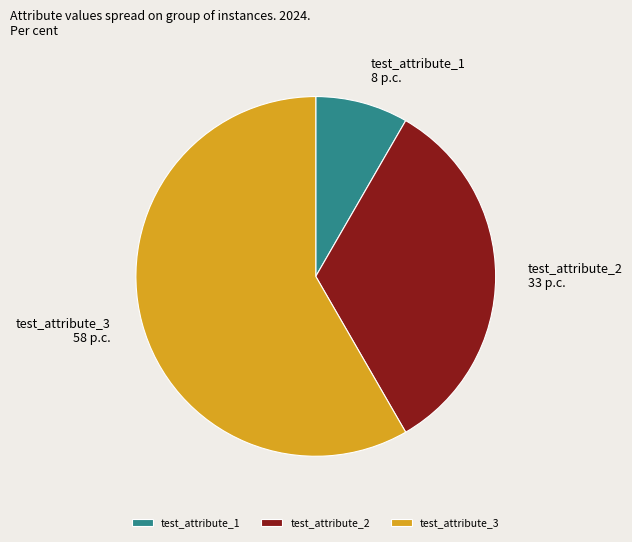

Which has a higher value, test_attribute_3 or test_attribute_2?

test_attribute_3